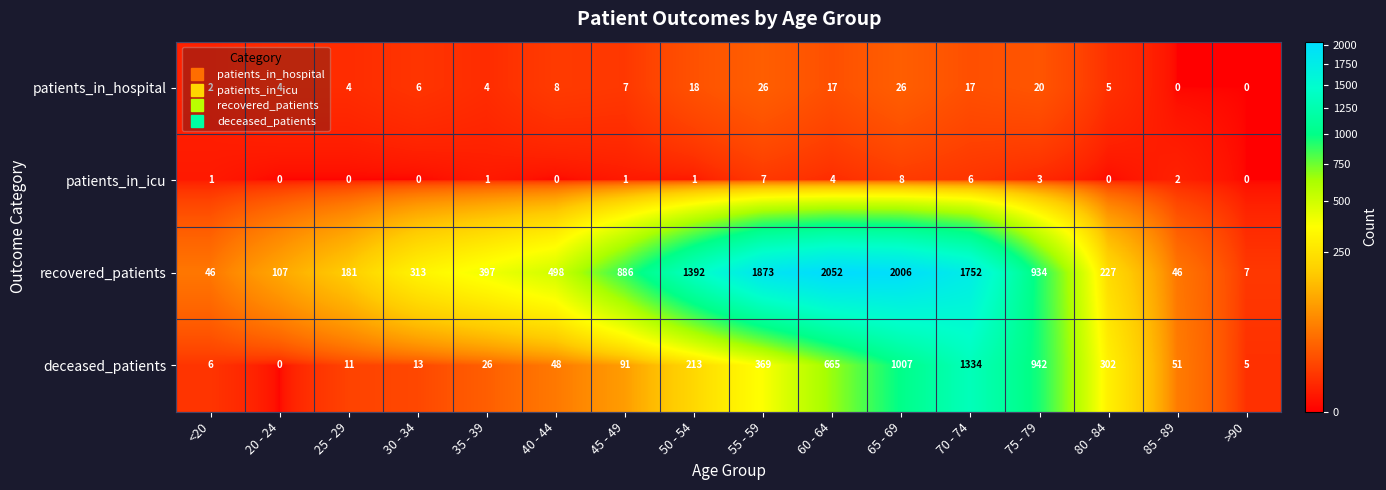

The patients_in_icu series shows 0 at 40 - 44. True or false?

True